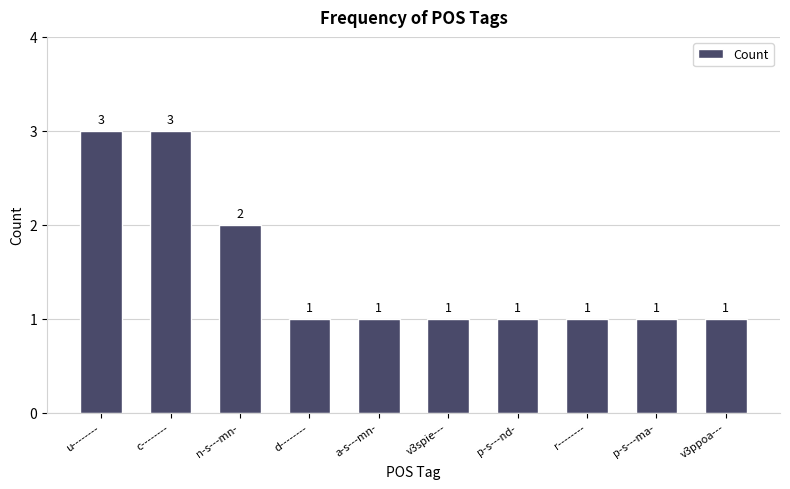

Reading left to right, list all the values displayed in this chart.

u--------=3	c--------=3	n-s---mn-=2	d--------=1	a-s---mn-=1	v3spie---=1	p-s---nd-=1	r--------=1	p-s---ma-=1	v3ppoa---=1